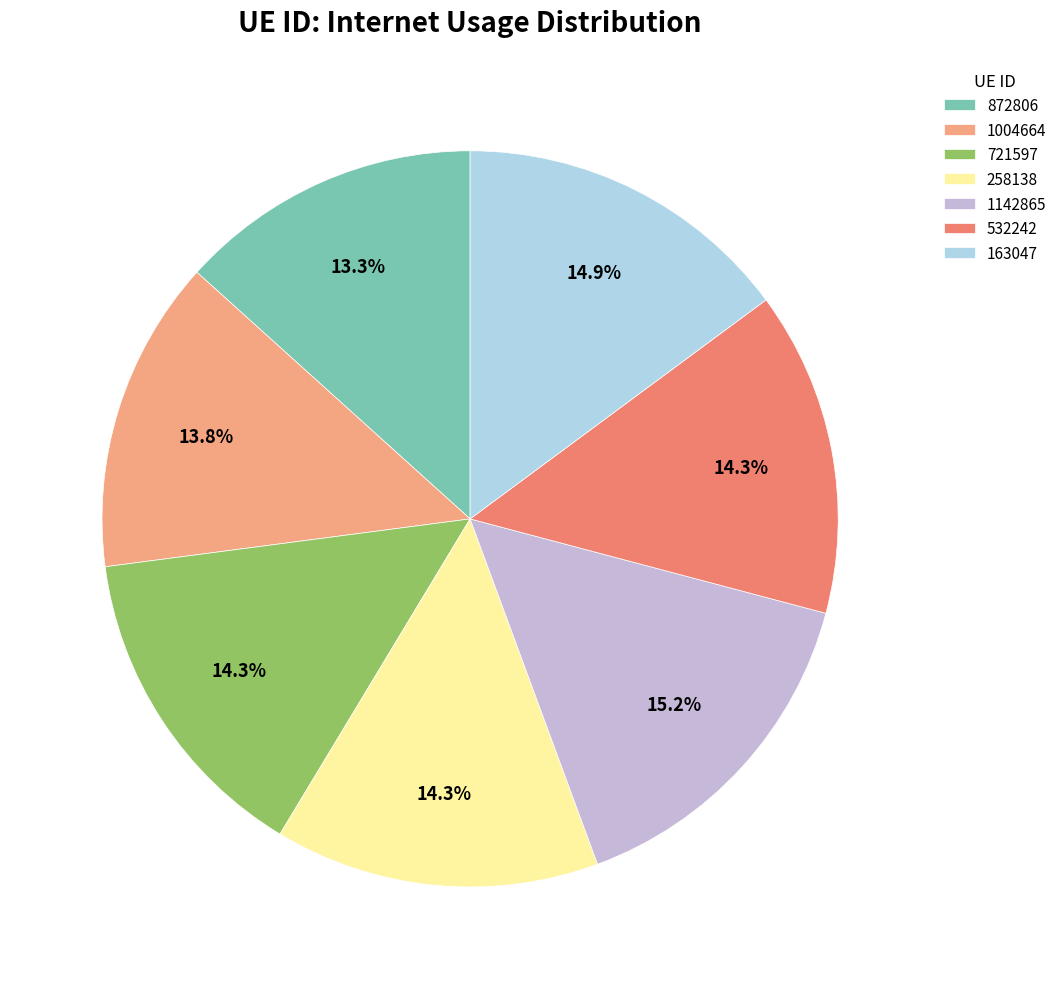

What percentage is the 1142865 slice, to the nearest percent?

15%